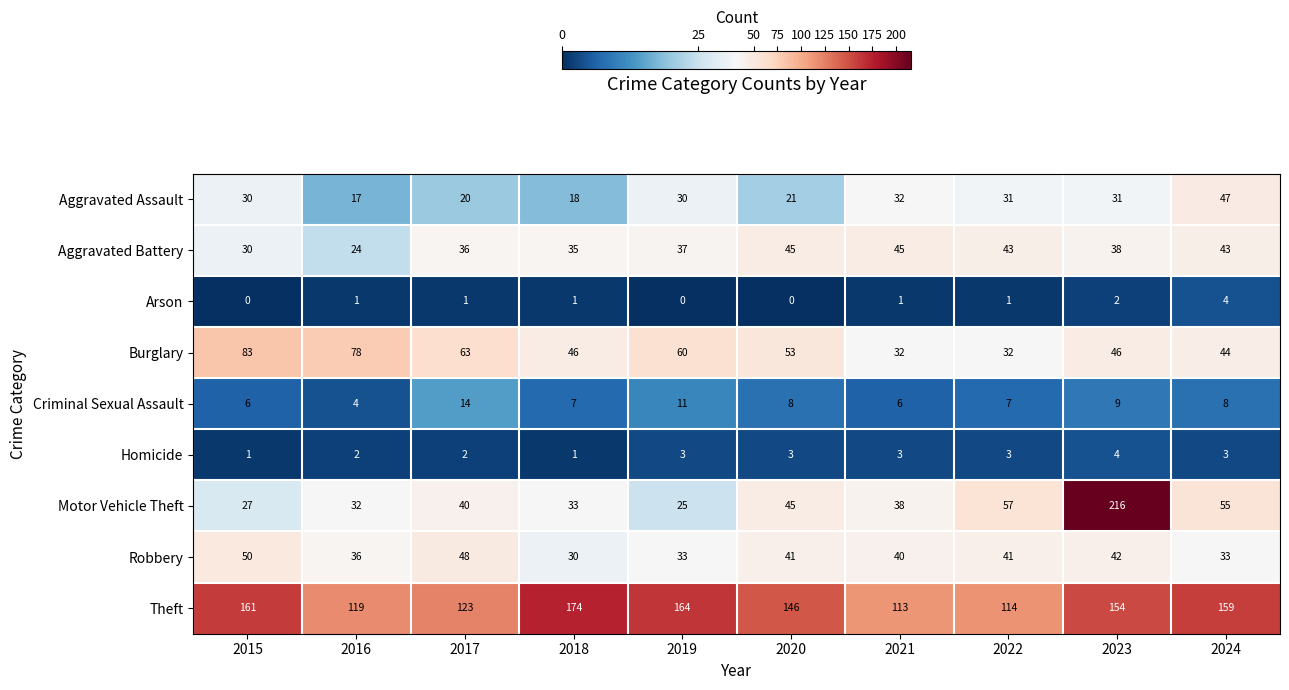

What is the greatest value displayed?

216